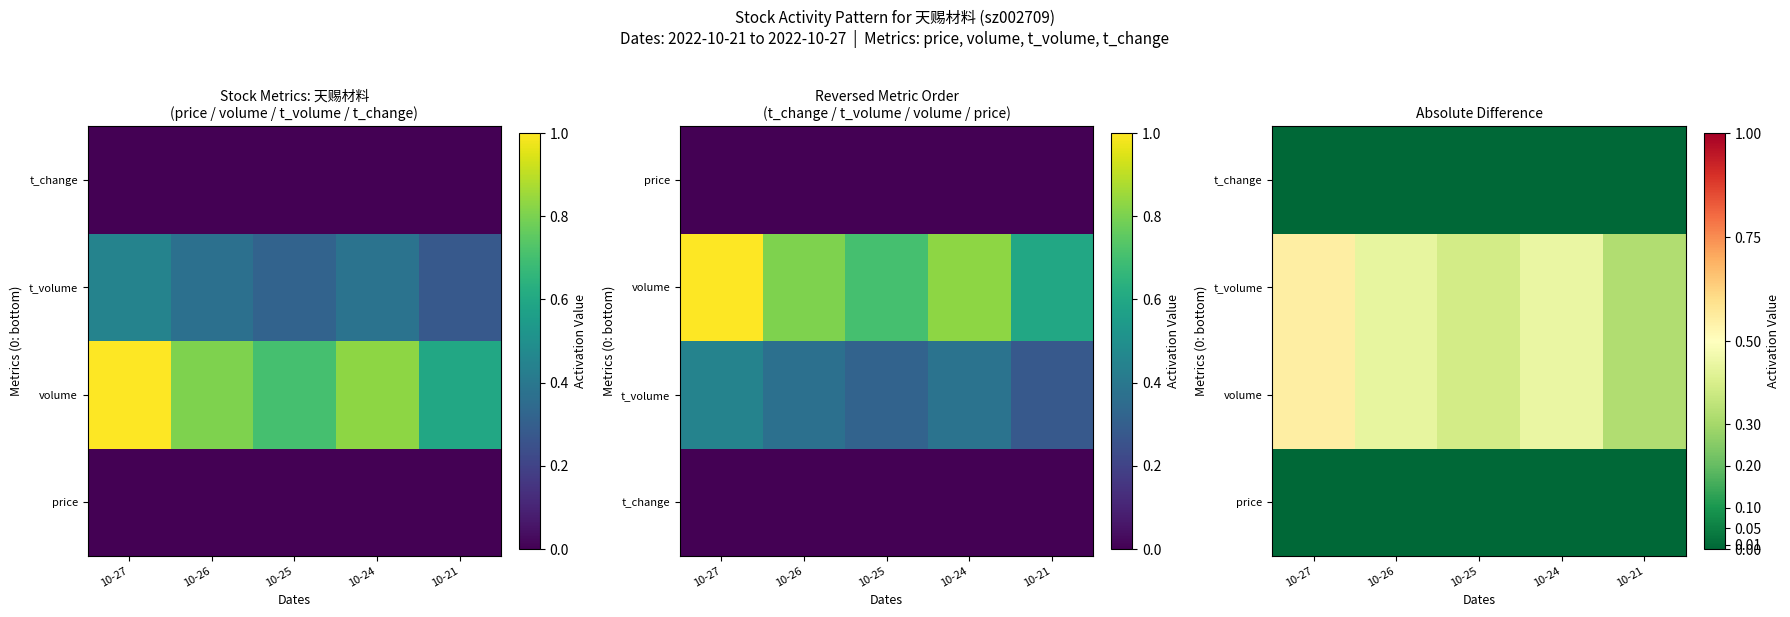

Which label corresponds to the smallest value in the chart?

10-27